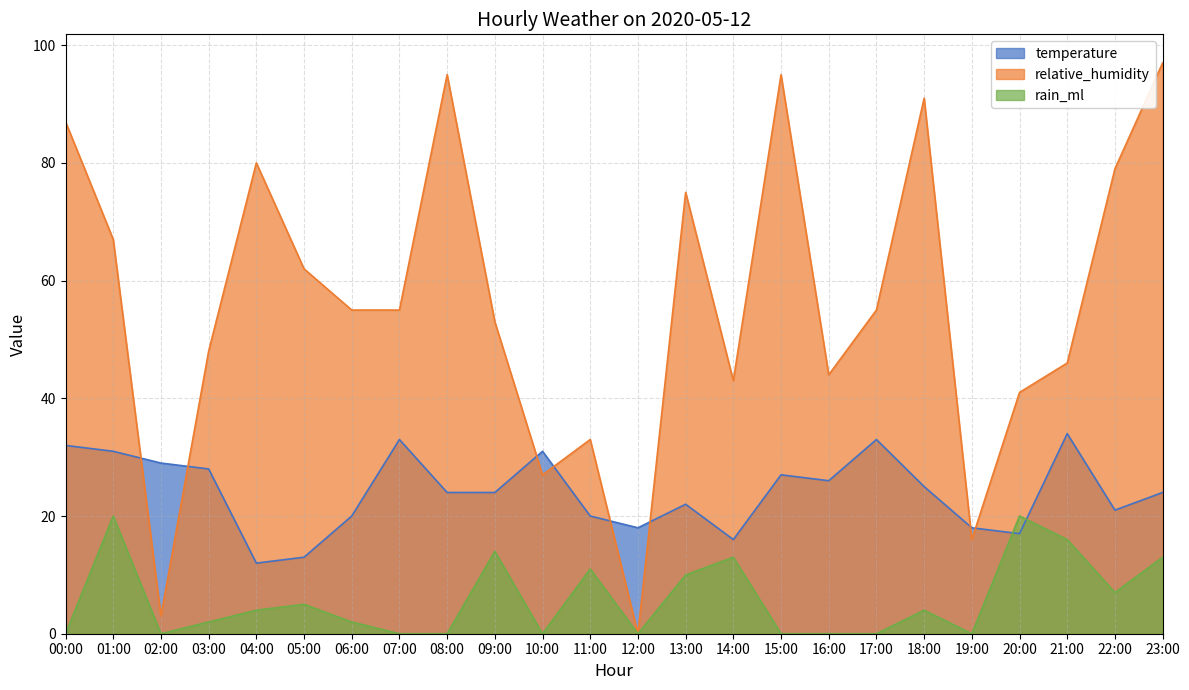

True or false: temperature has a value of 6 at 11:00.

False